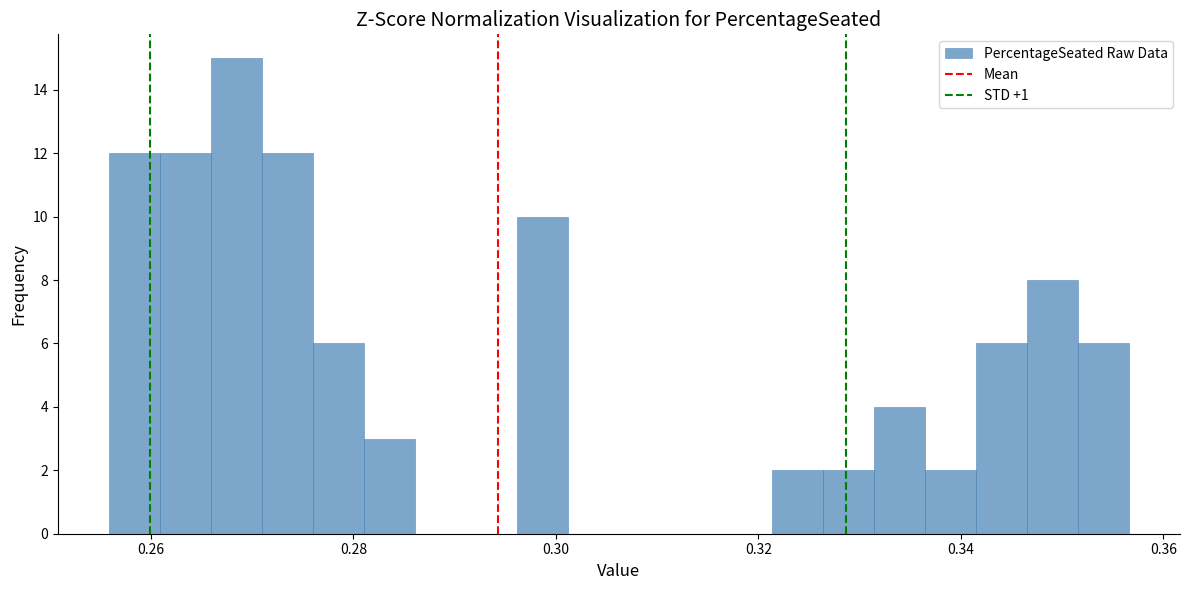

Read against the x-axis, roughly where is the centre of the tallest bar?

0.268